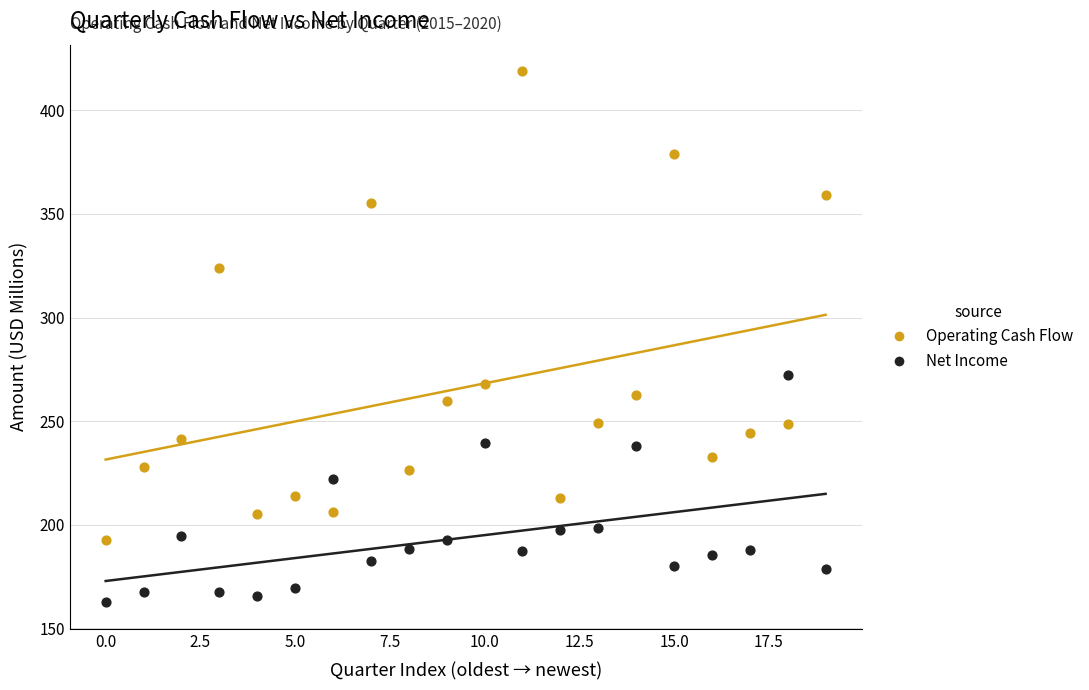

Which series has the largest Y range (max minus min)?

Operating Cash Flow